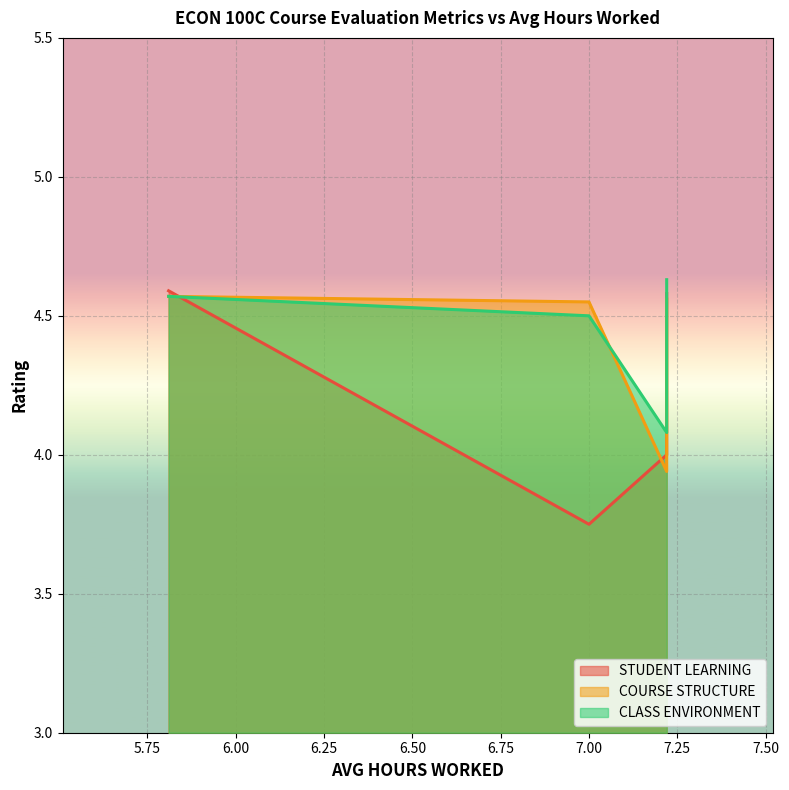

How many values in the COURSE STRUCTURE series exceed 4?

3